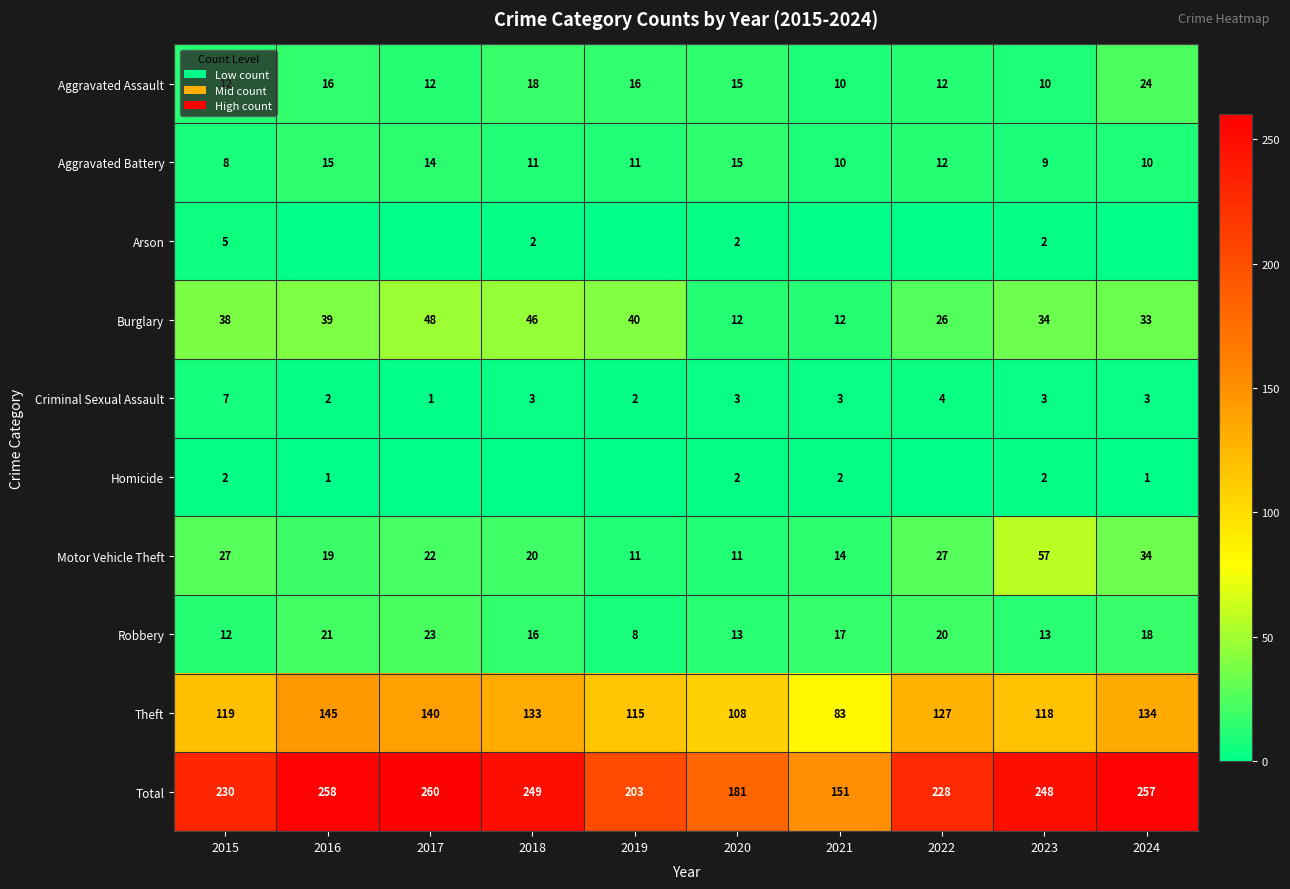

Count the number of categories in the chart.

10